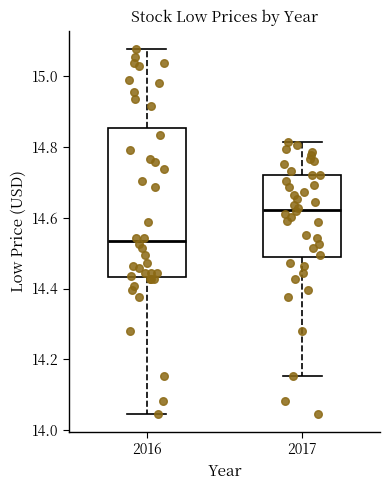

Reading left to right, transcribe this box plot: for each box, give where its median line is, the range the box spans, and where its two whiskers end, as read against the y-axis. The values are not printed on the chart, so give them approximately, as read against the axis.

2016: median 14.54, box 14.44 to 14.86, whiskers 14.04 to 15.08
2017: median 14.62, box 14.48 to 14.72, whiskers 14.16 to 14.82